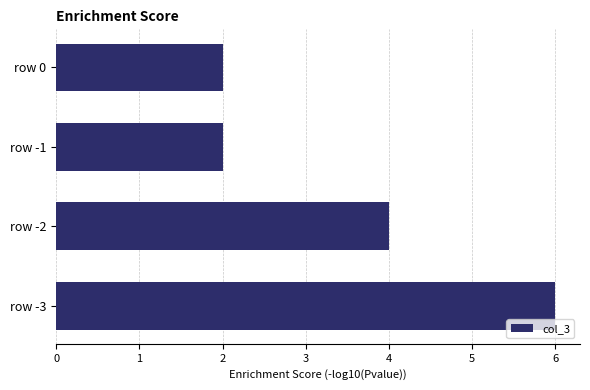

Between row -1 and row -3, which is larger?

row -3